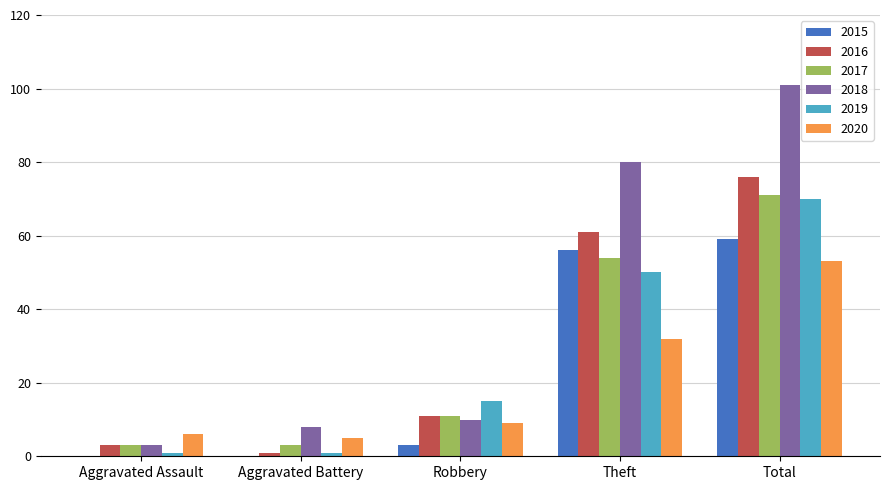

Between Robbery and Theft, which series saw the biggest shift?

2018